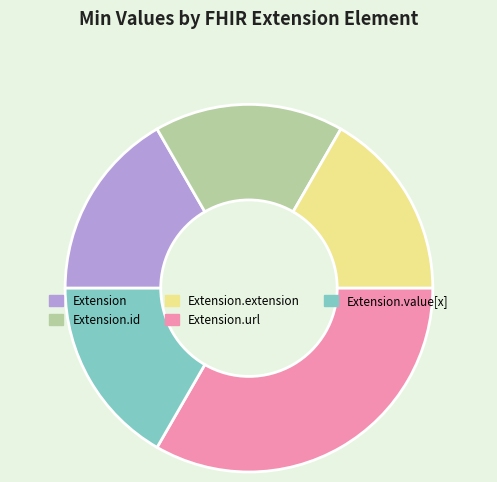

Is it true that Extension.extension is 17% of the pie?

True